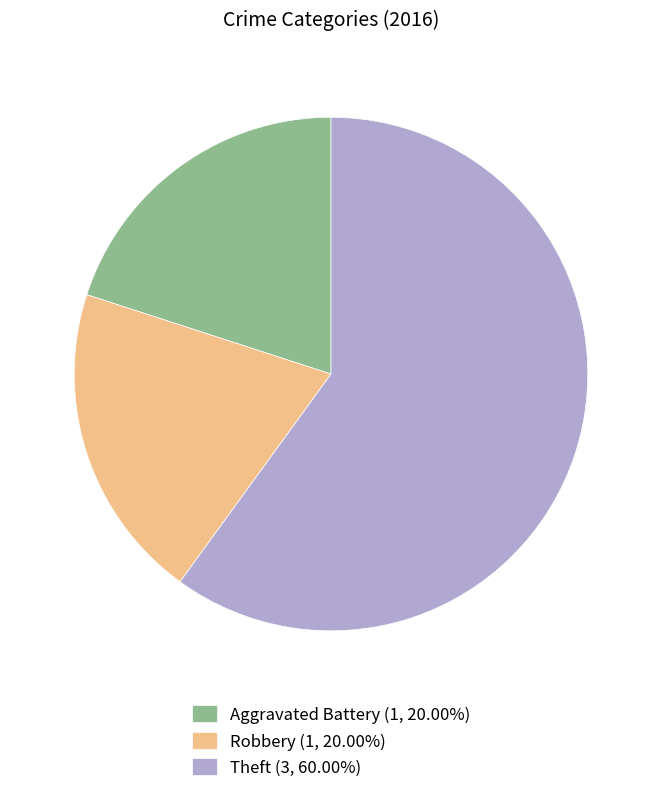

Approximately how many times larger is the value at Aggravated Battery (1, 20.00%) compared to Robbery (1, 20.00%)?

1.0